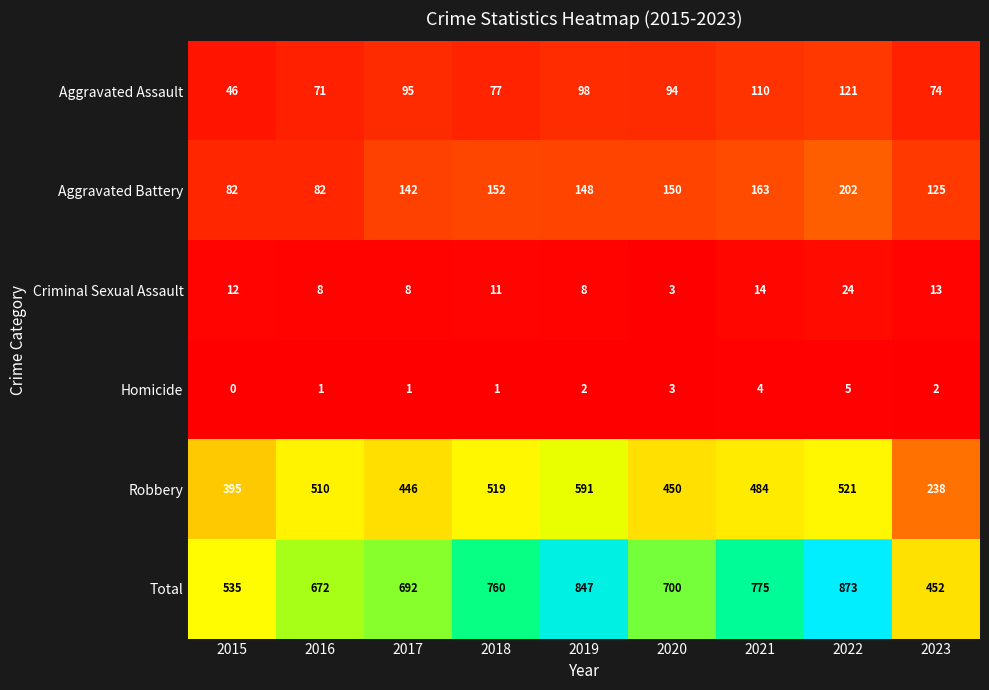

What is the total value across all series at 2023?

904